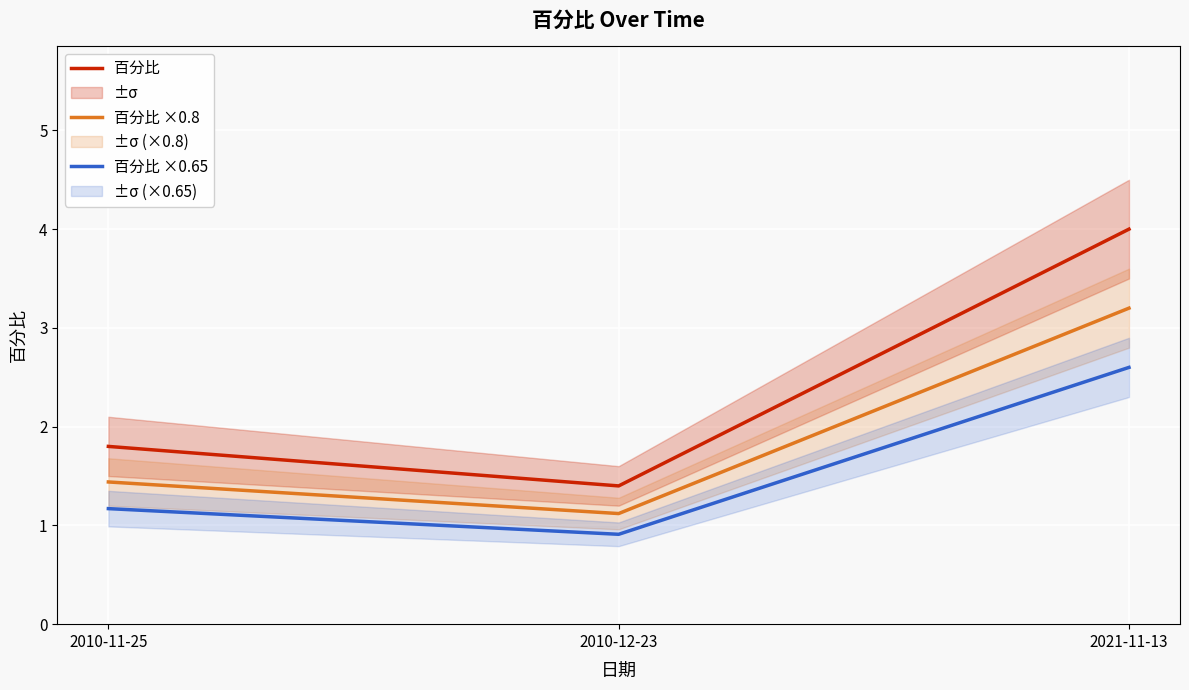

How many series are shown in this chart?

3